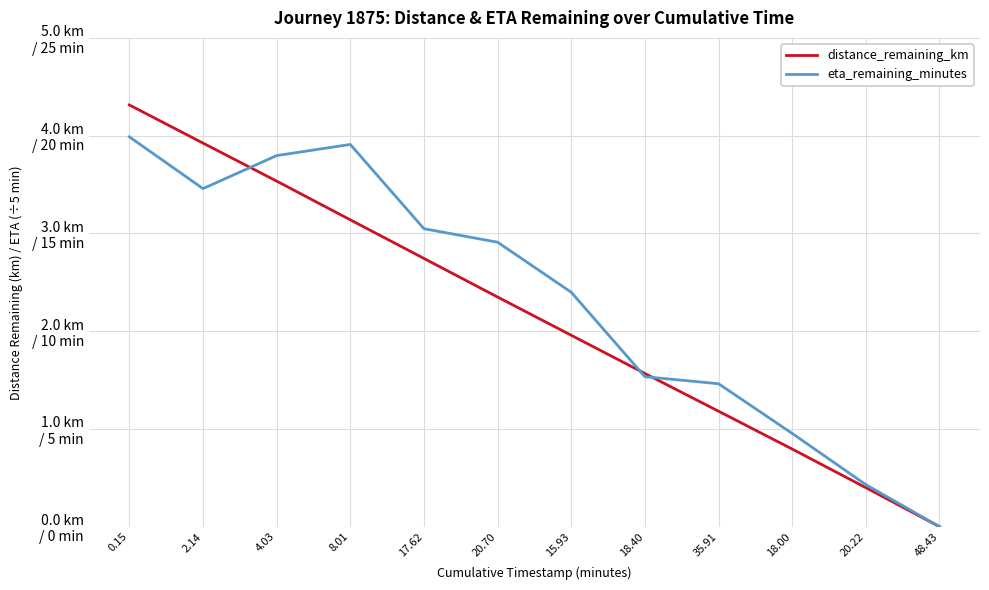

The value of eta_remaining_minutes at 2.14 is 3.5. True or false?

True